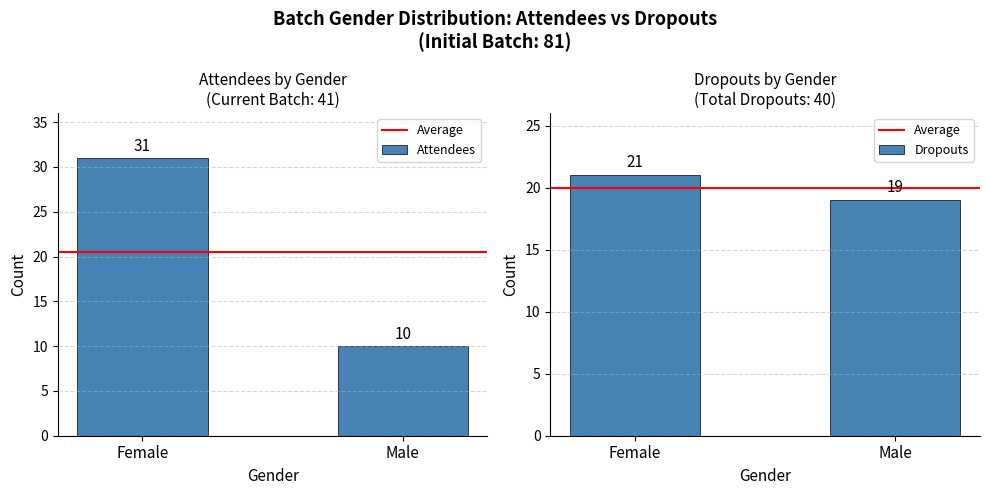

What is the maximum value shown in the chart?

31